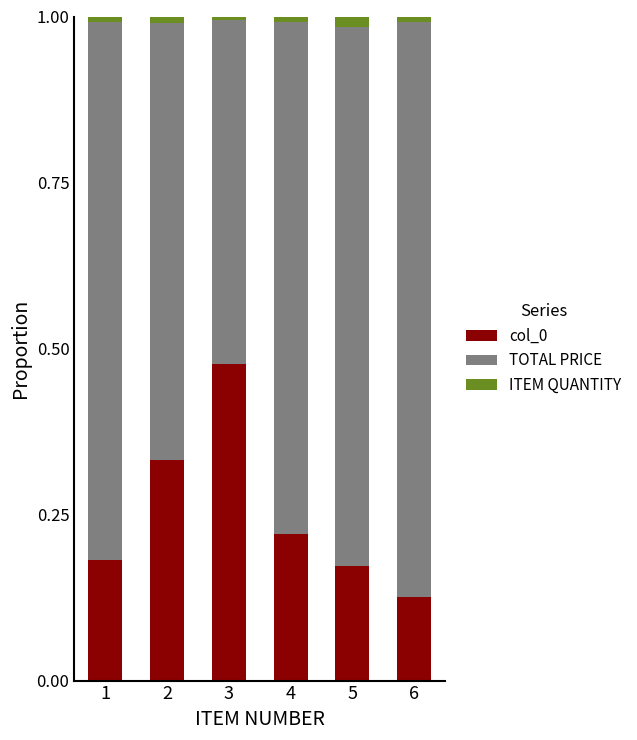

How many bars are there in total?

6